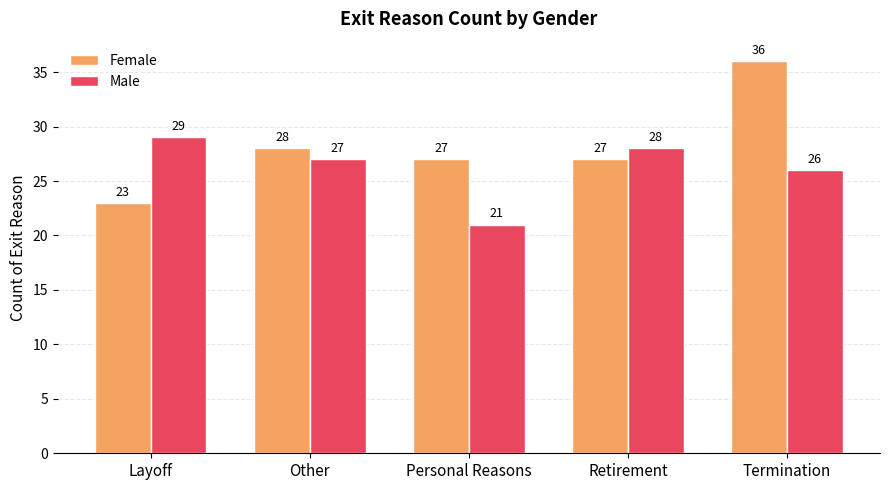

What is the average value of the Male series?

26